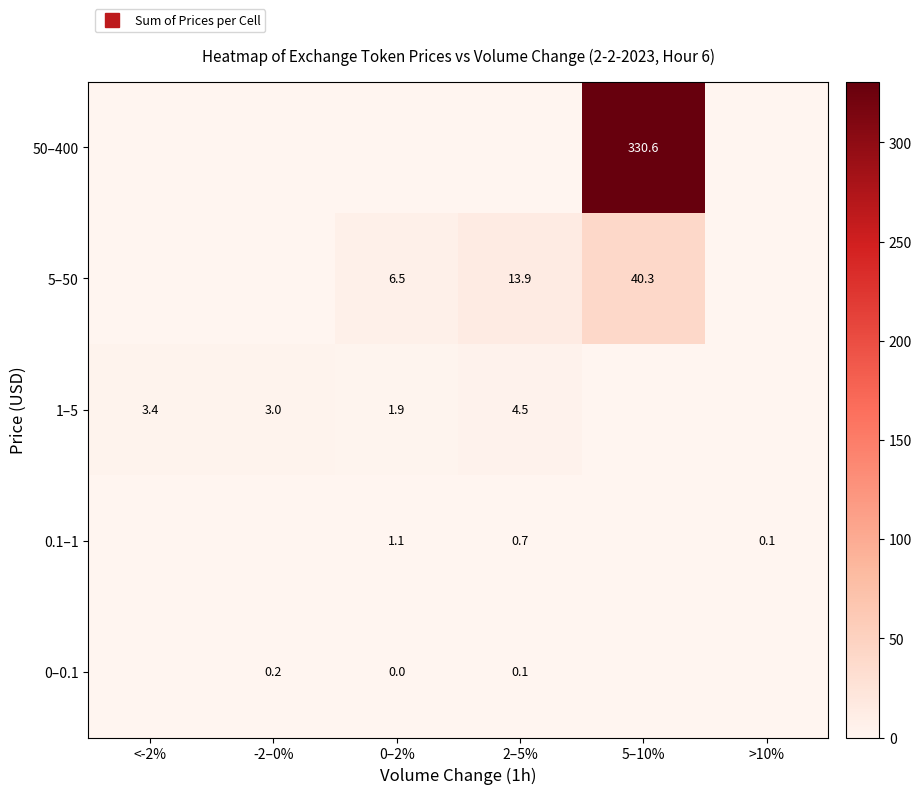

What is the difference between the 5–50 values at 5–10% and 2–5%?

26.4